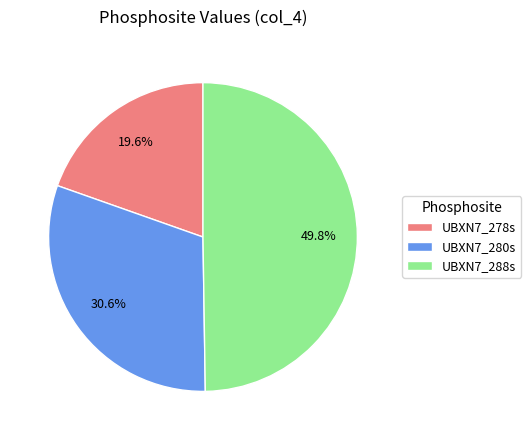

Which category has the smallest portion of the pie?

UBXN7_278s